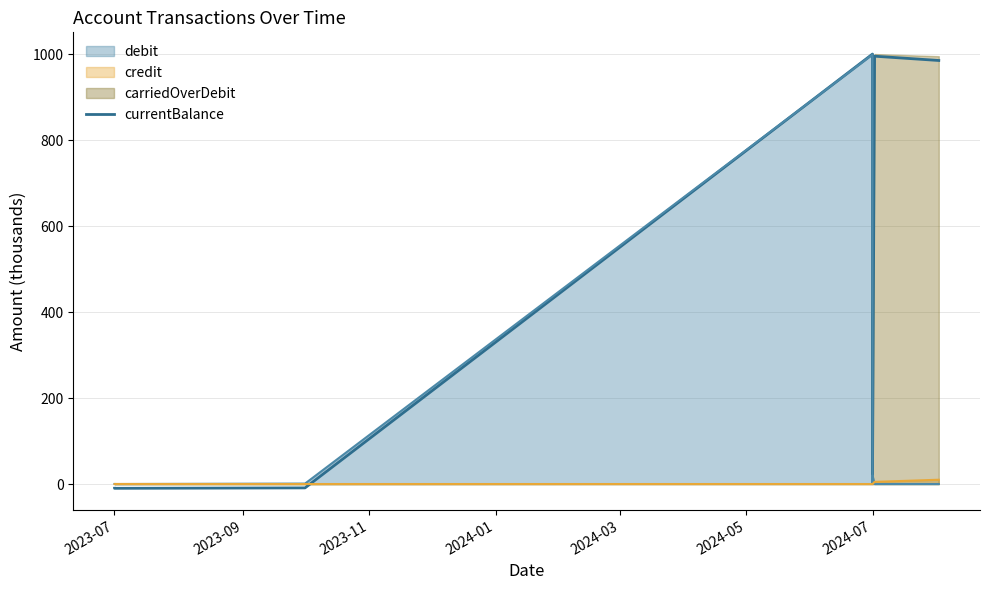

Reading right to left, transcribe all the data shown in this chart.

986.0	996.0	20.0	3.0	5.0	1001.0	-9.0	-10.0	-9.9